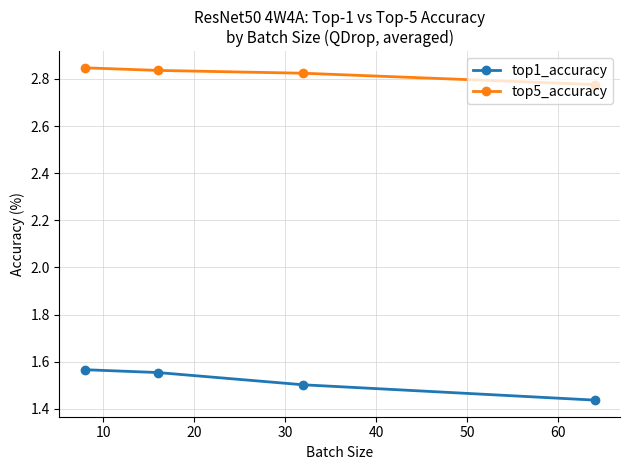

Does the chart have visible grid lines?

Yes